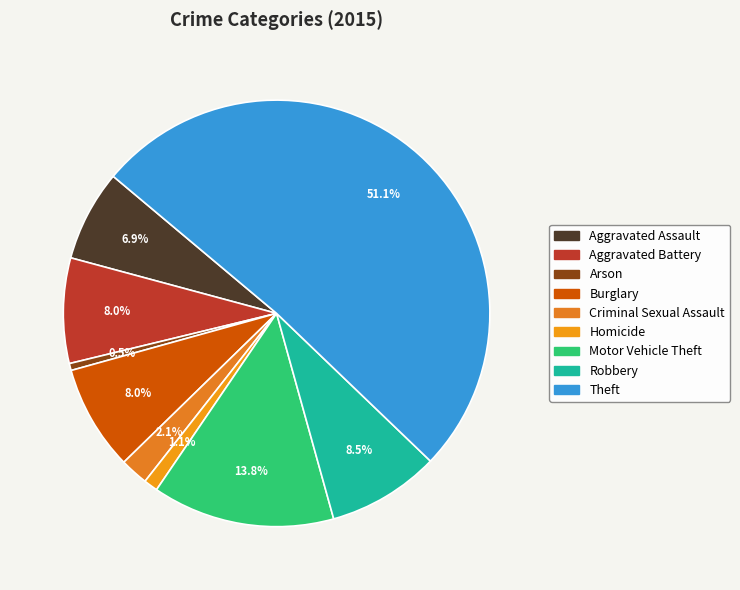

Which slice is the smallest?

Arson